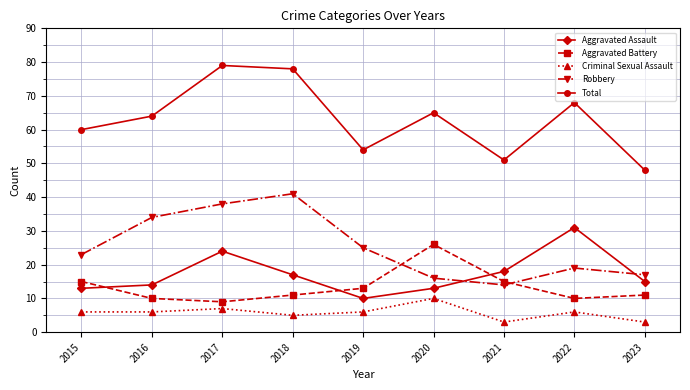

What is the approximate value of Aggravated Battery at 2015?

15